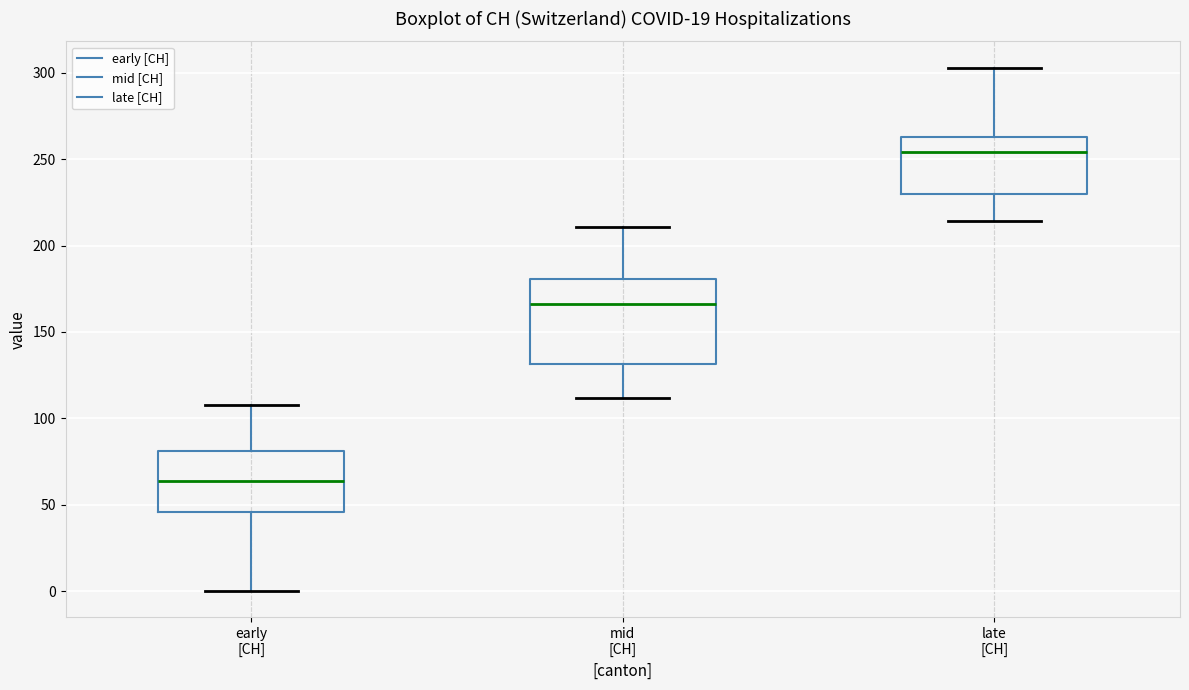

Reading left to right, transcribe this box plot: for each box, give where its median line is, the range the box spans, and where its two whiskers end, as read against the y-axis. The values are not printed on the chart, so give them approximately, as read against the axis.

early [CH]: median 65, box 45 to 80, whiskers 0 to 110
mid [CH]: median 165, box 130 to 180, whiskers 110 to 210
late [CH]: median 255, box 230 to 265, whiskers 215 to 305